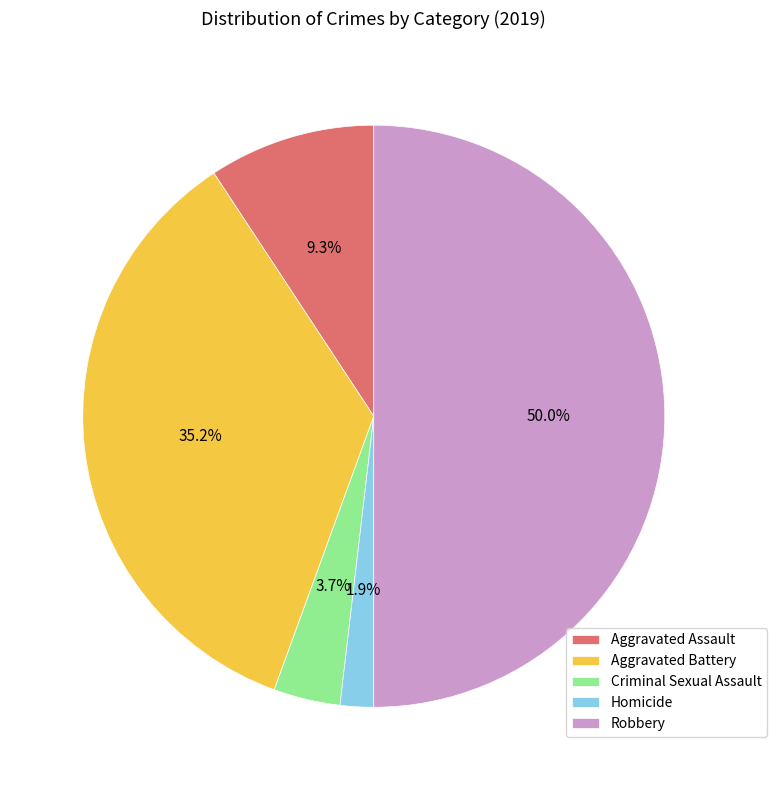

Which category has the biggest portion of the pie?

Robbery